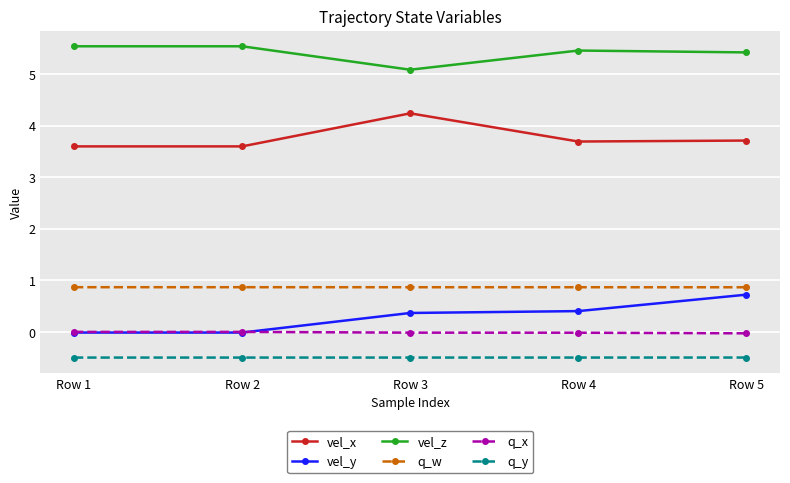

Count the number of categories in the chart.

5